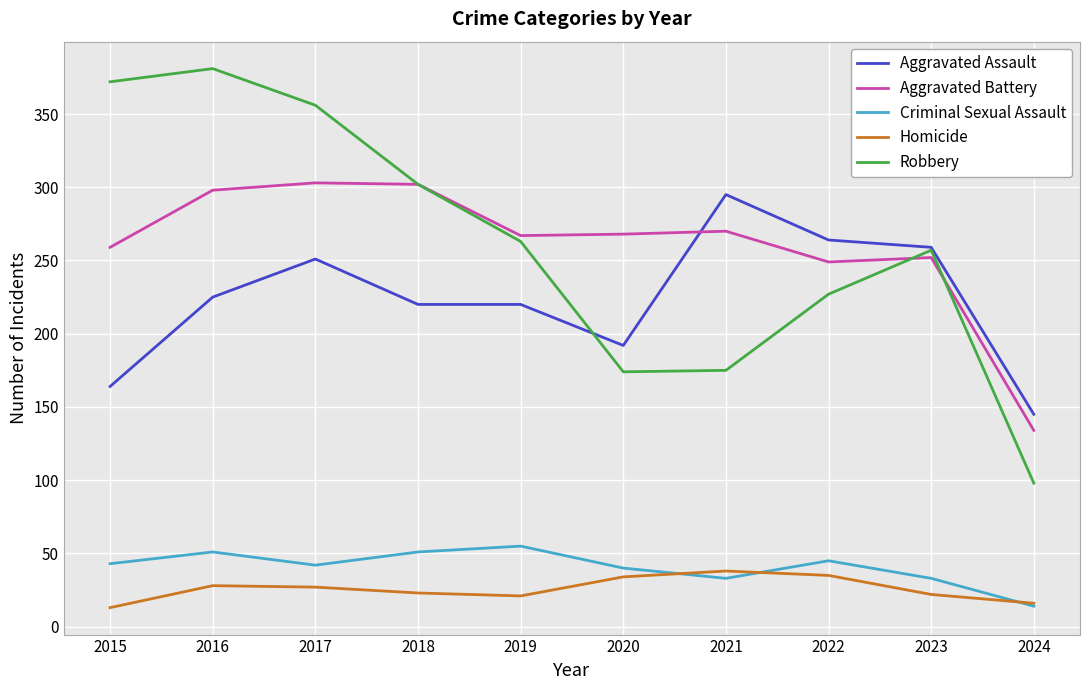

List the series in order of their peak value, highest first.

Robbery, Aggravated Battery, Aggravated Assault, Criminal Sexual Assault, Homicide